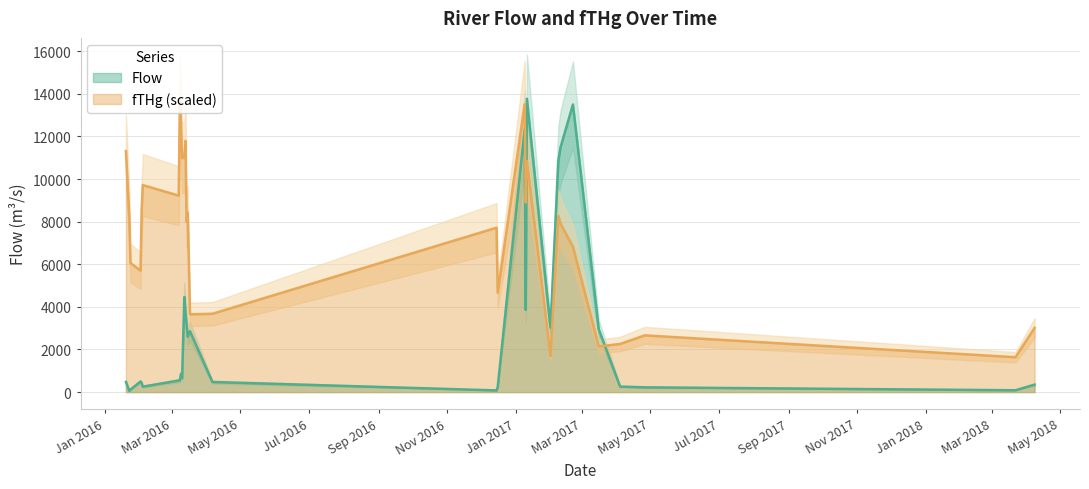

Is the value of fTHg at 2018-04-08 greater than the value of Flow at 2016-01-20?

Yes